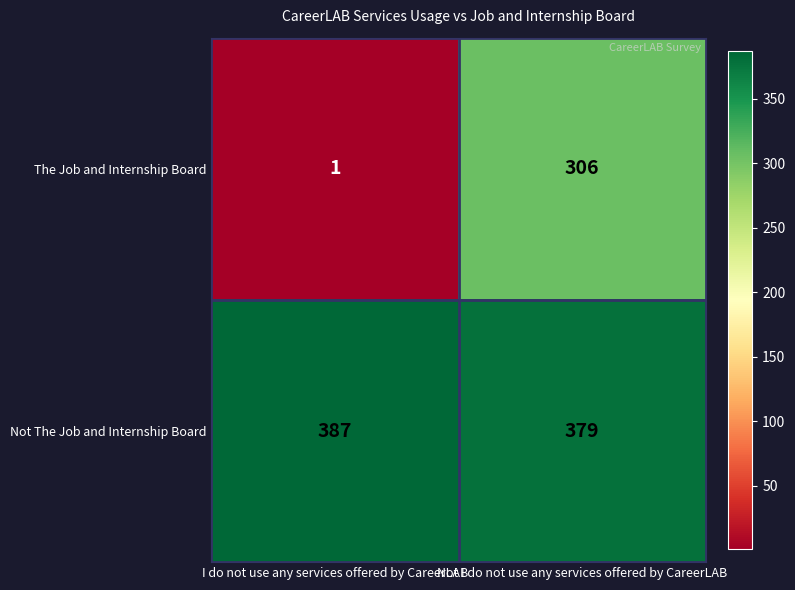

At which category does the chart reach its minimum across all series?

I do not use any services offered by CareerLAB